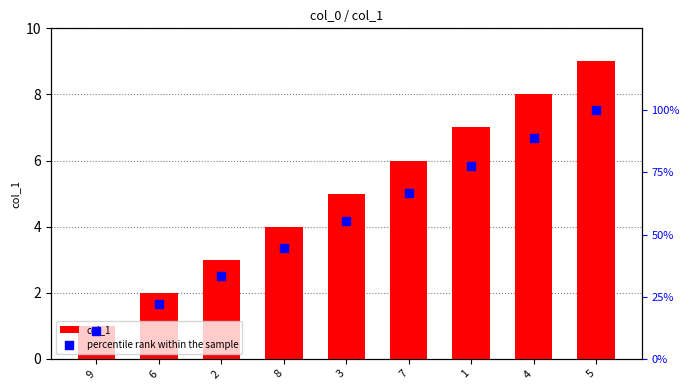

Which series reaches the minimum Y coordinate?

col_1